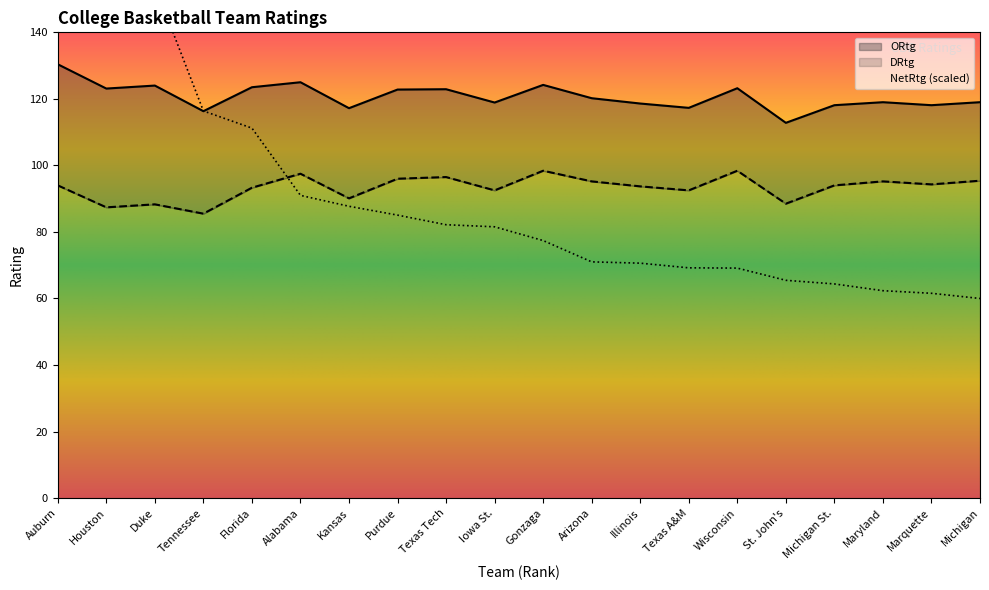

Between Kansas and Wisconsin, which is larger?

Wisconsin